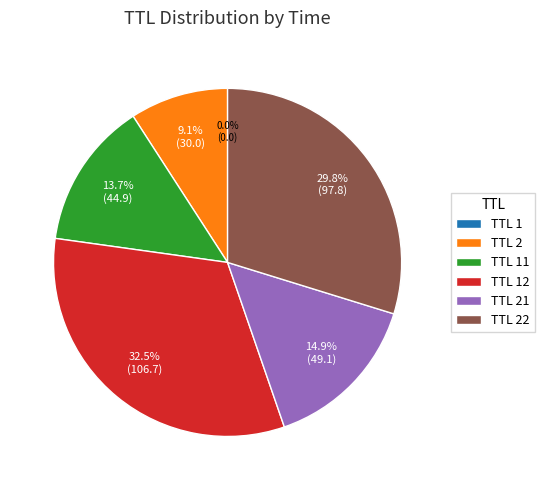

Is the sum of TTL 2 and TTL 22 greater than half?

No